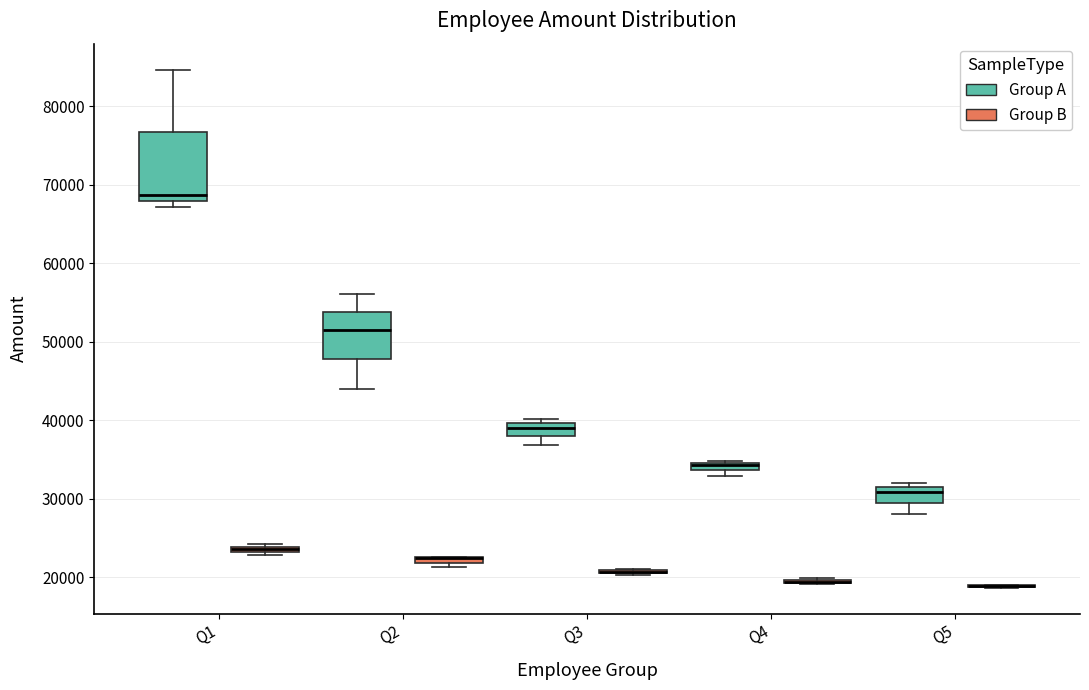

Comparing the boxes themselves (not the whiskers), which one is the tallest?

Q1 (Group A)